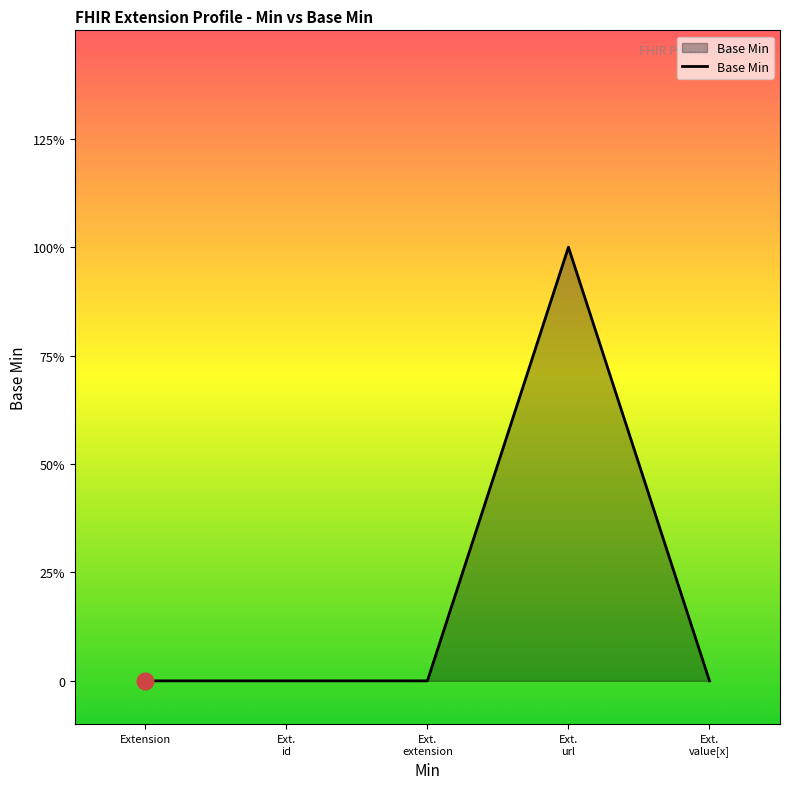

Is this an area chart (filled region under the line)?

Yes